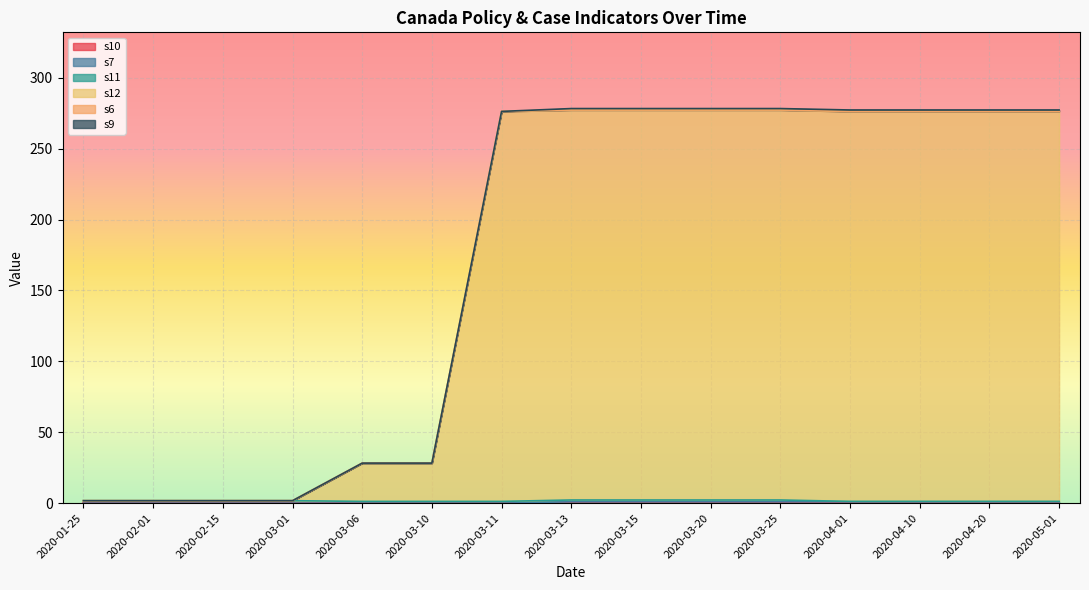

Between 2020-05-01 and 2020-03-25, which is larger?

2020-05-01